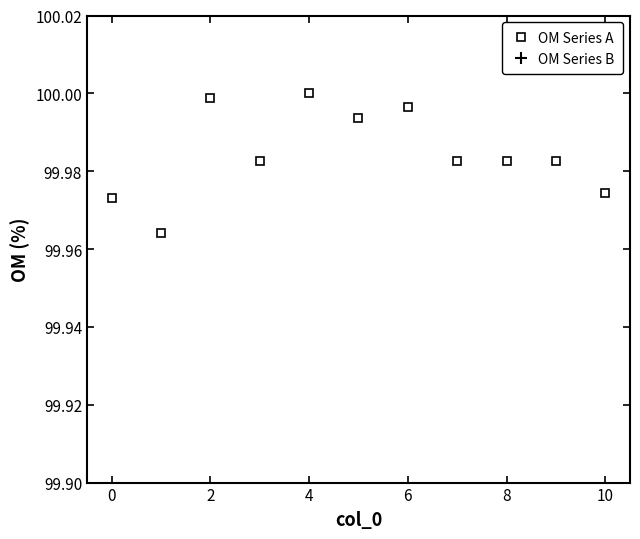

True or false: OM Series A has a value of 66.6 at 0.

False